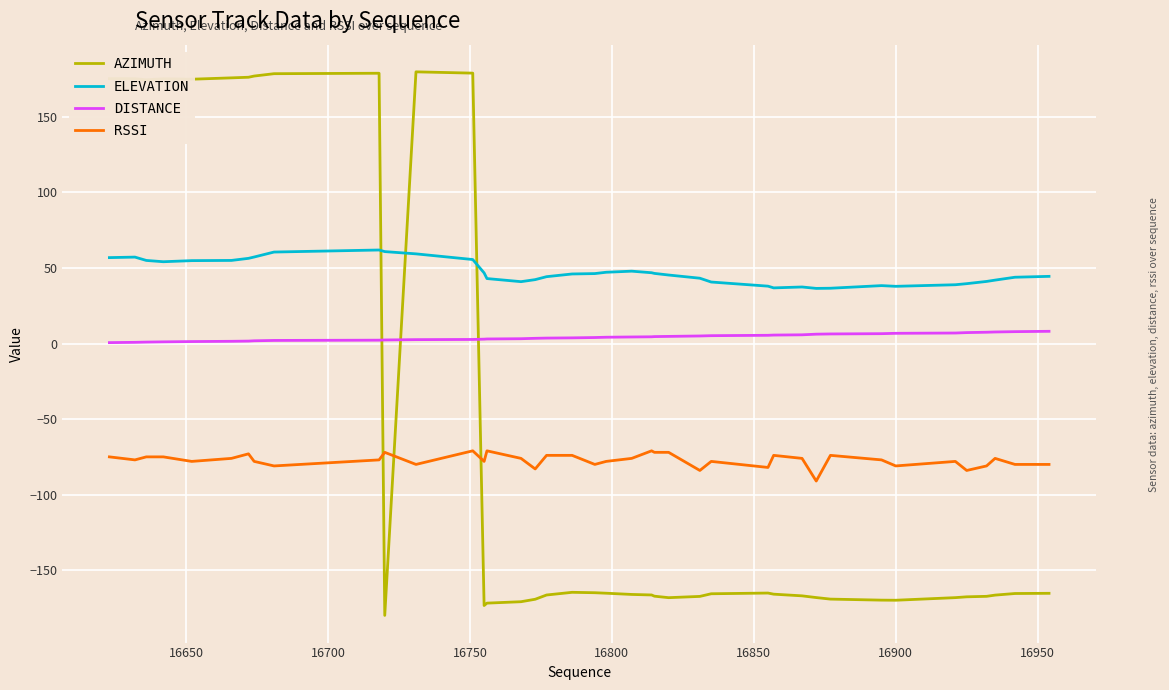

What is the smallest value displayed?

-179.9